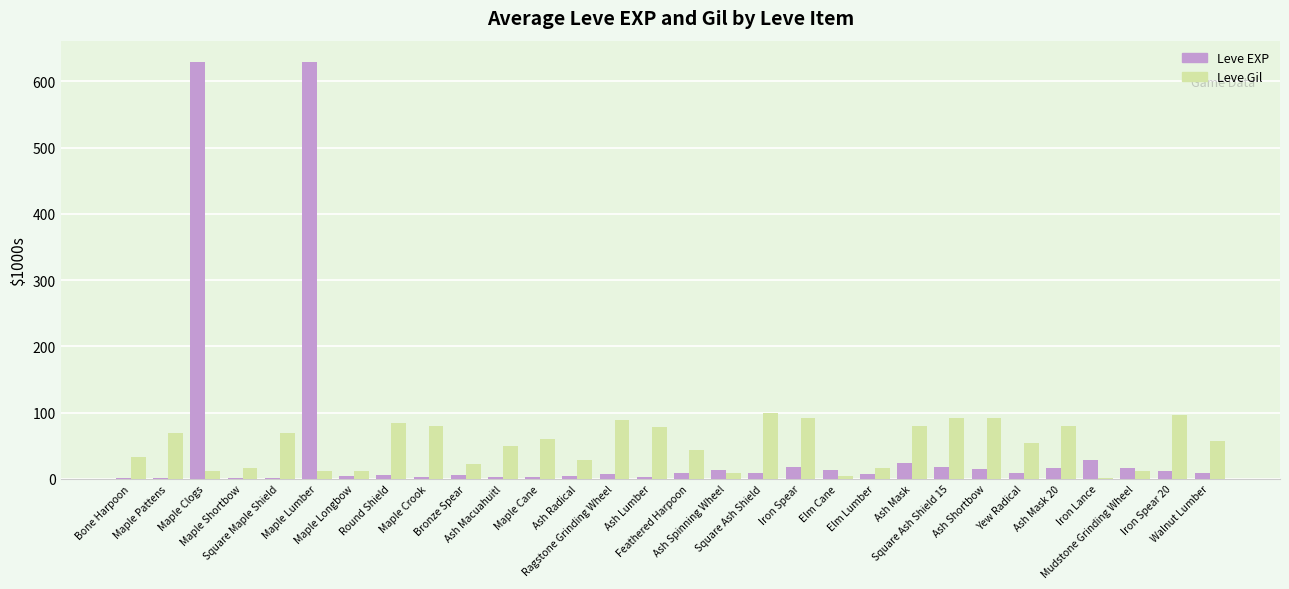

Count the number of data series in this chart.

2